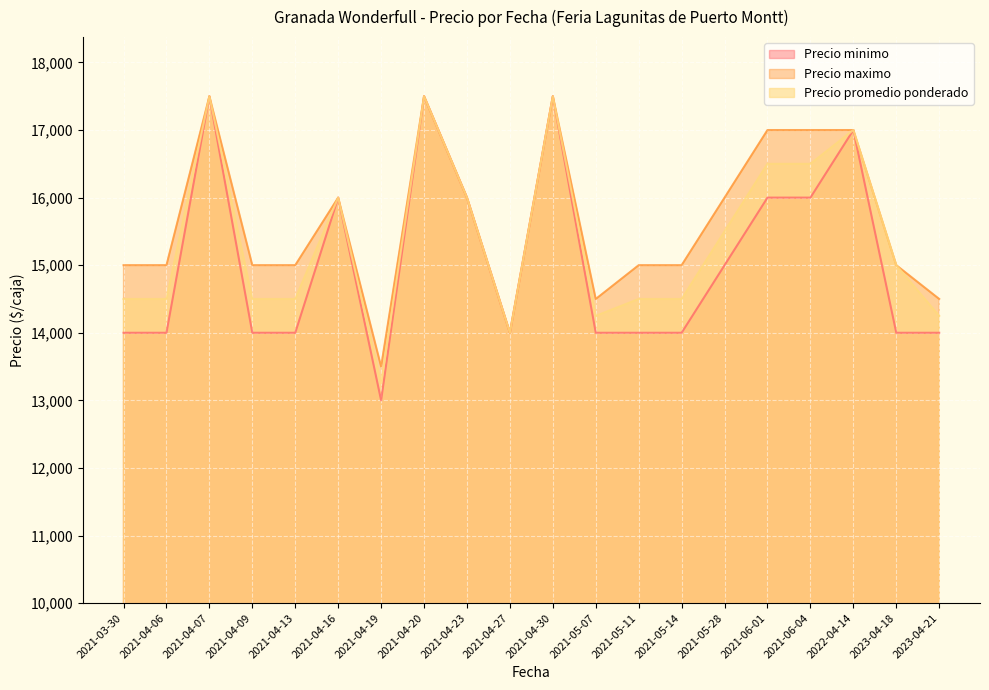

Which has a higher value, 2022-04-14 or 2021-03-30?

2022-04-14